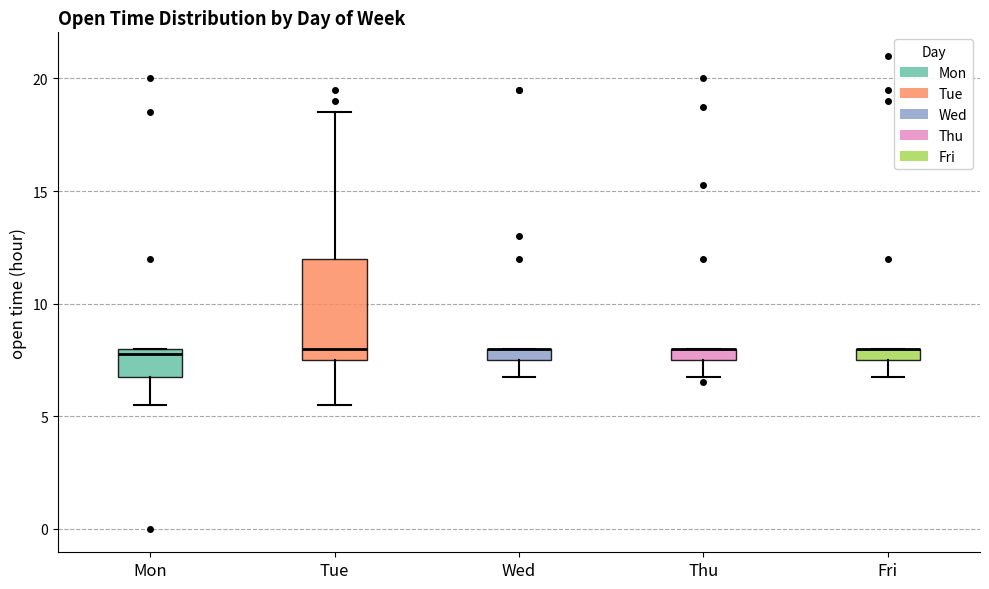

Where is the upper edge of the box for Thu on the y-axis? The values are not printed on the chart, so give them approximately, as read against the axis.

8.0